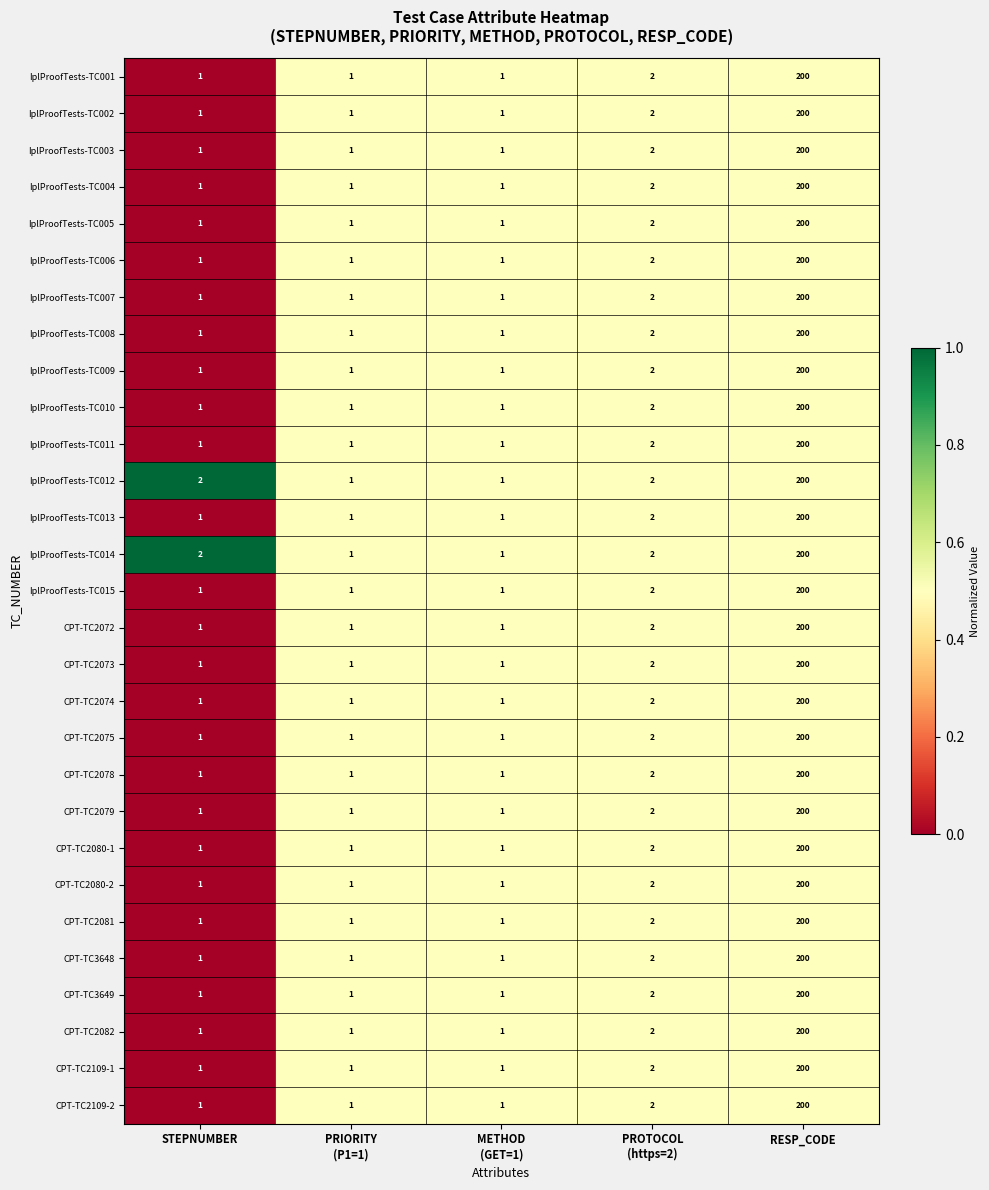

At which category is the sum across all series the highest?

RESP_CODE